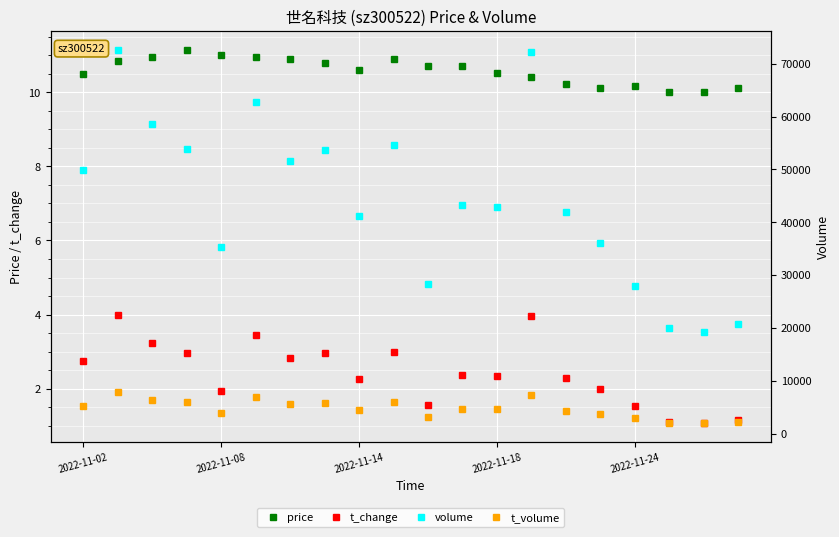

How many data points in t_change are above 2?

13